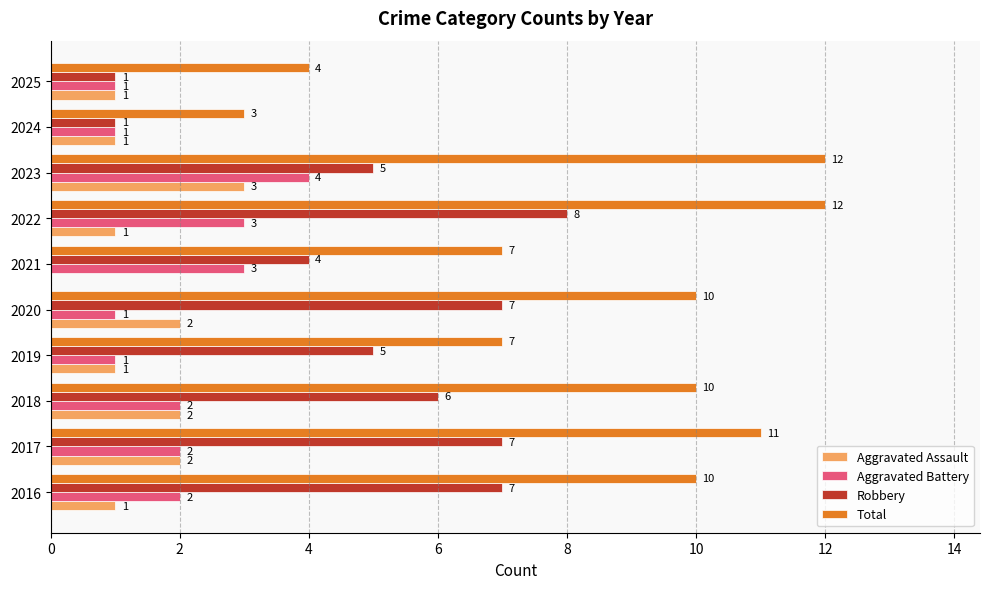

Where is Robbery nearest to the value 4?

2021